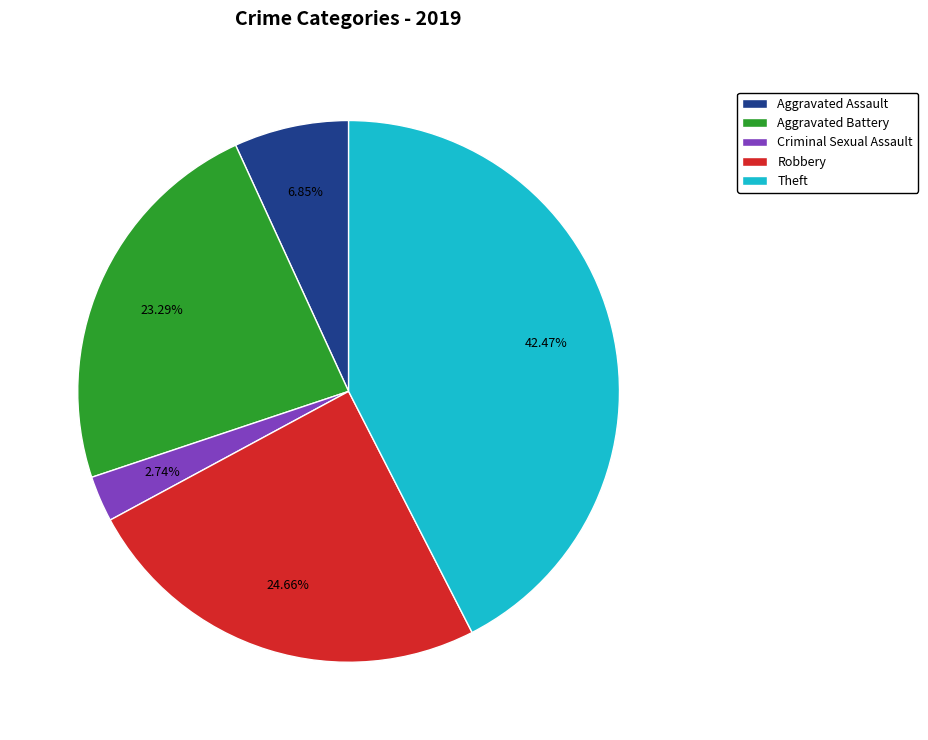

Which slice is the largest?

Theft